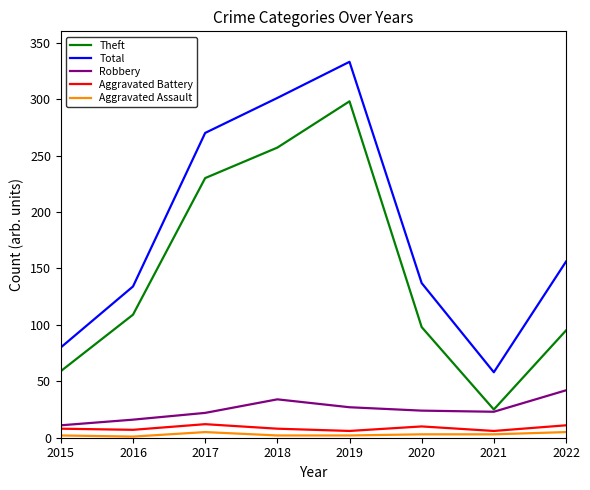

True or false: Total has a value of 88 at 2021.

False